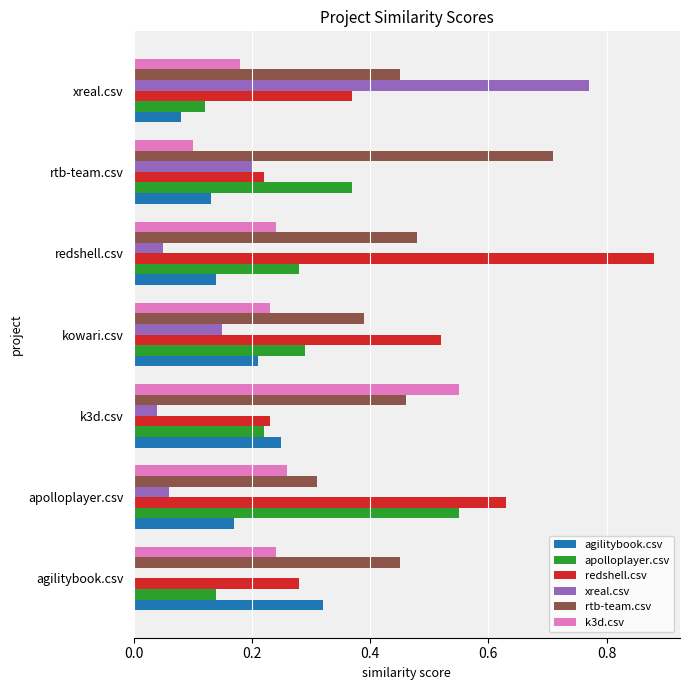

What is the sum of all agilitybook.csv values?

1.3